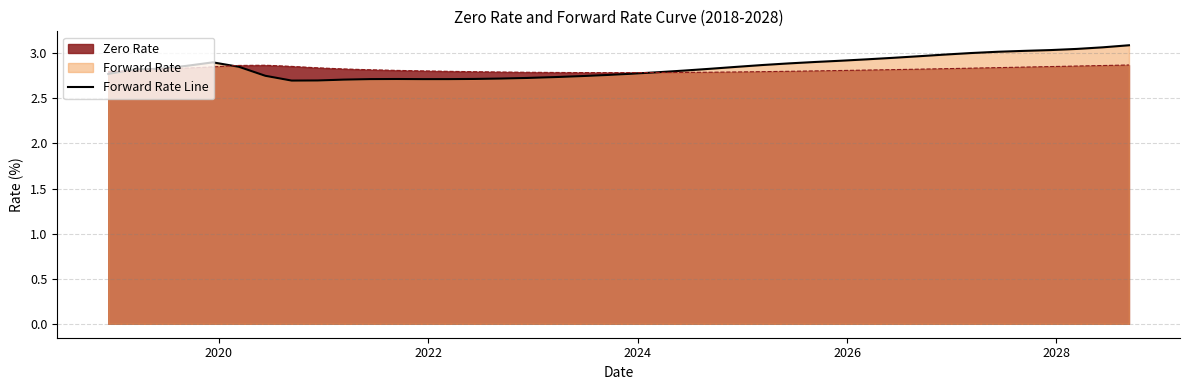

Which series has the widest spread of values?

Forward Rate Line